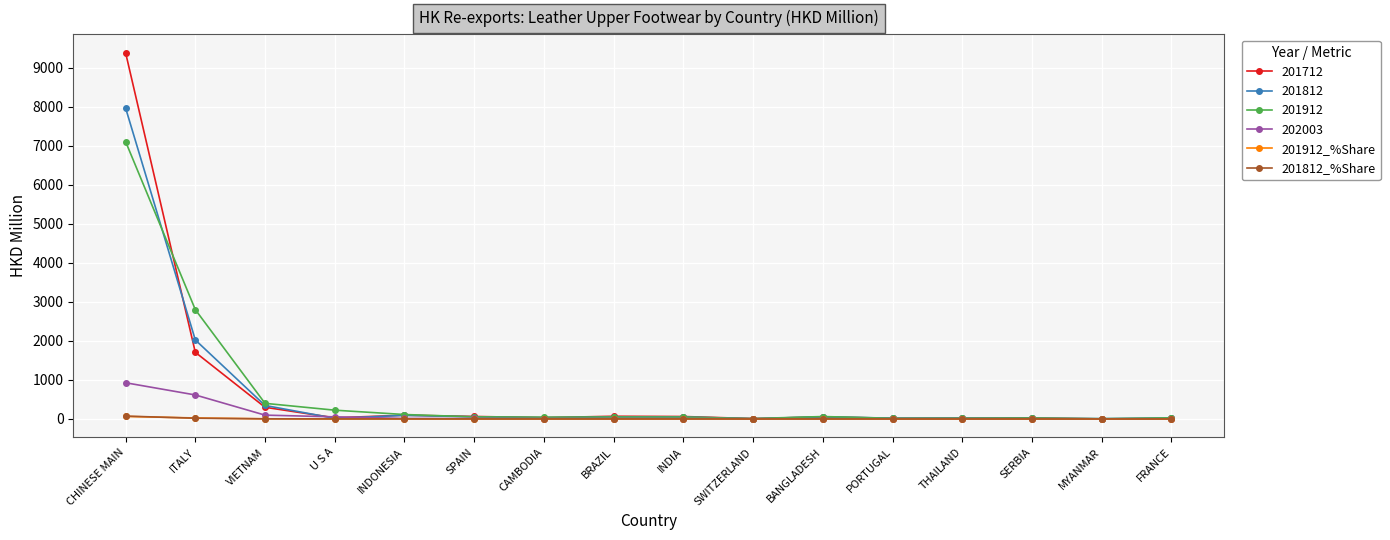

What is the greatest value displayed?

9381.1